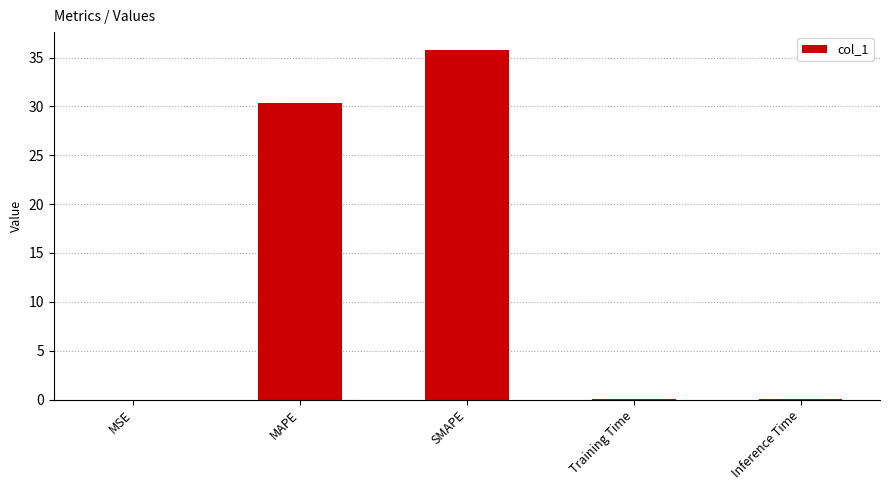

What is the greatest value displayed?

35.8